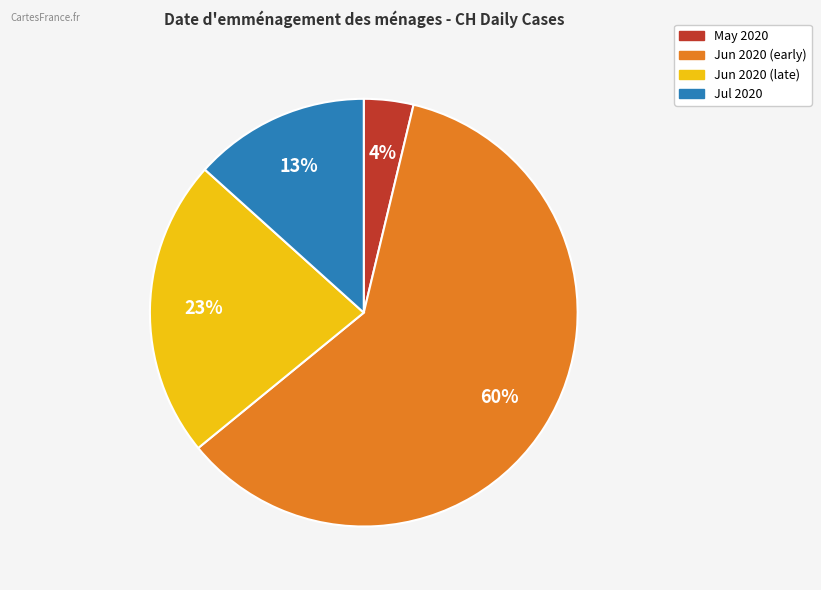

To the nearest percent, what is the average slice percentage?

25%